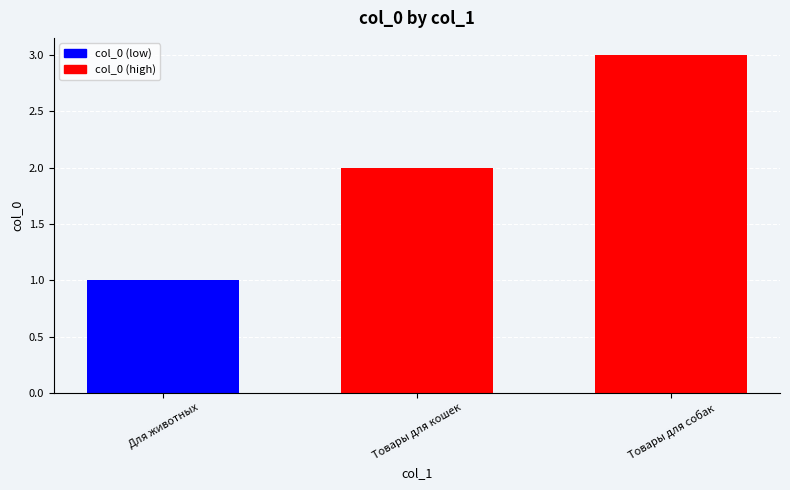

List the labels in order of value, largest first.

Товары для собак, Товары для кошек, Для животных